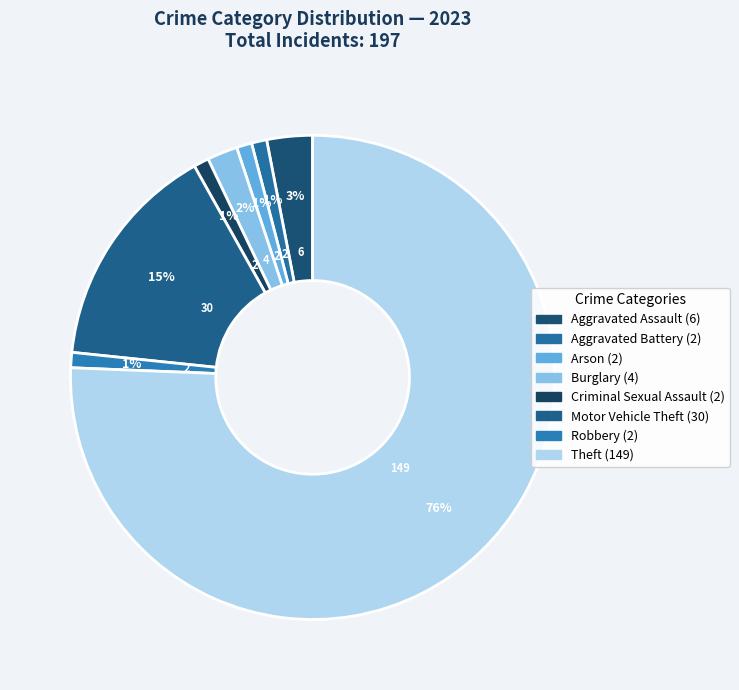

Combined, what portion of the pie is Motor Vehicle Theft and Aggravated Assault?

18.3%